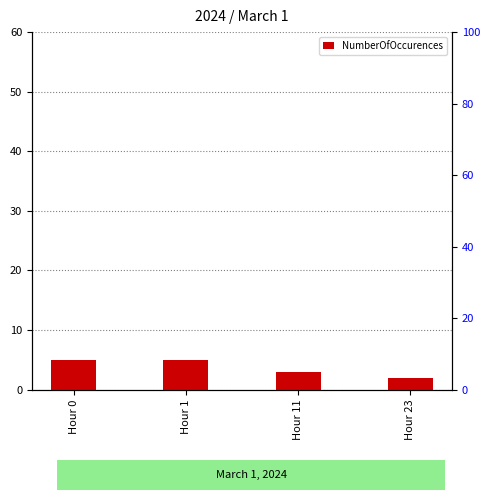

At which category does the chart reach its peak across all series?

Hour 0